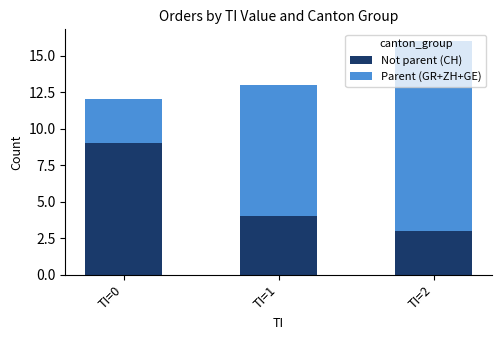

Where is Not parent (CH) nearest to the value 6?

TI=1